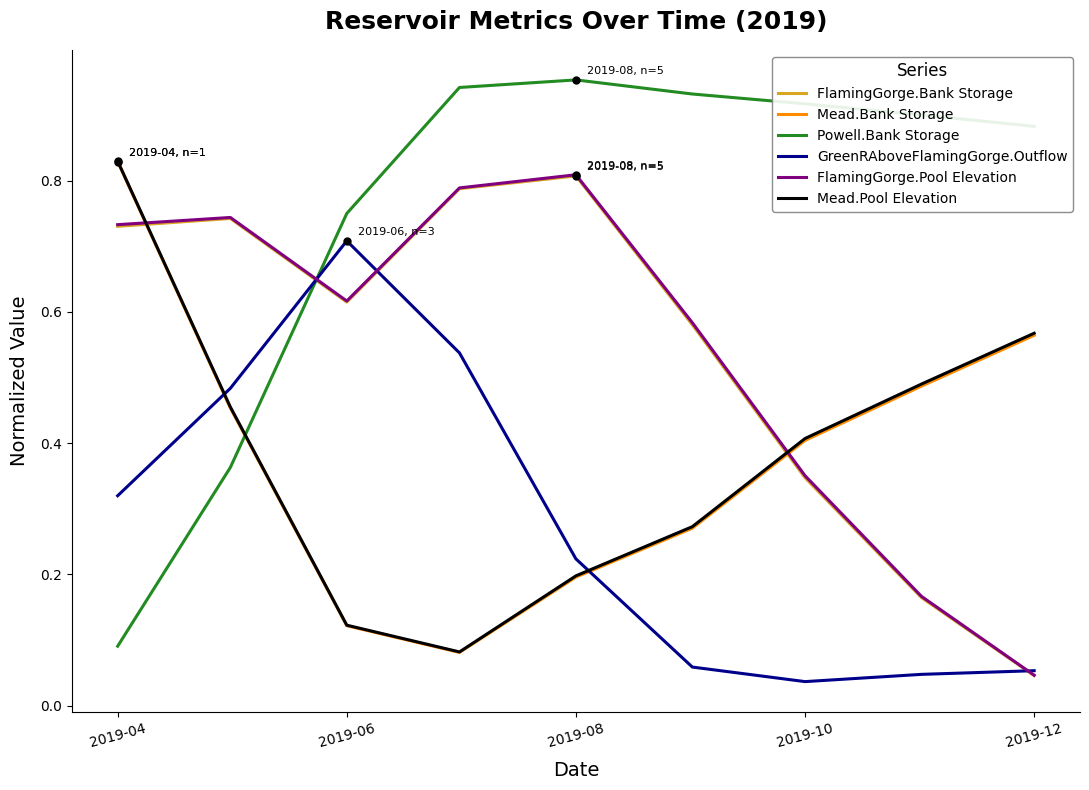

True or false: FlamingGorge.Bank Storage and FlamingGorge.Pool Elevation cross at least once.

False